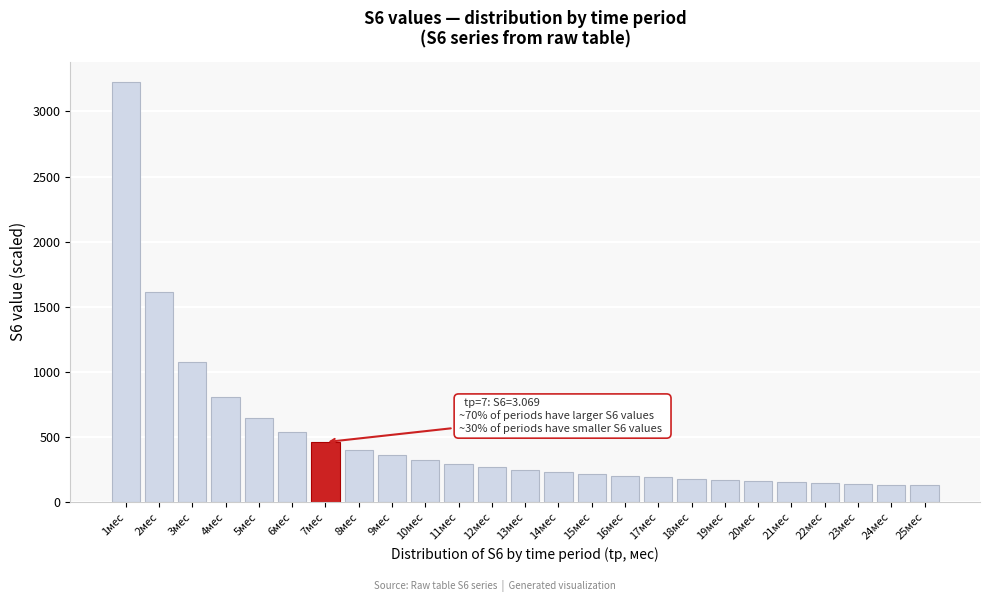

What is the difference between the values at 8мес and 16мес?

201.4